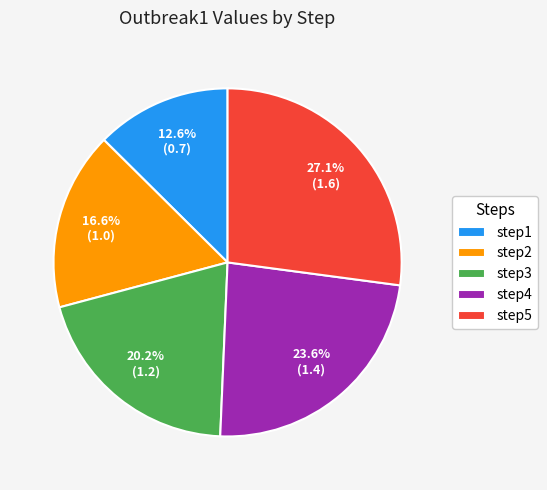

What portion of the pie excludes step4?

76.4%